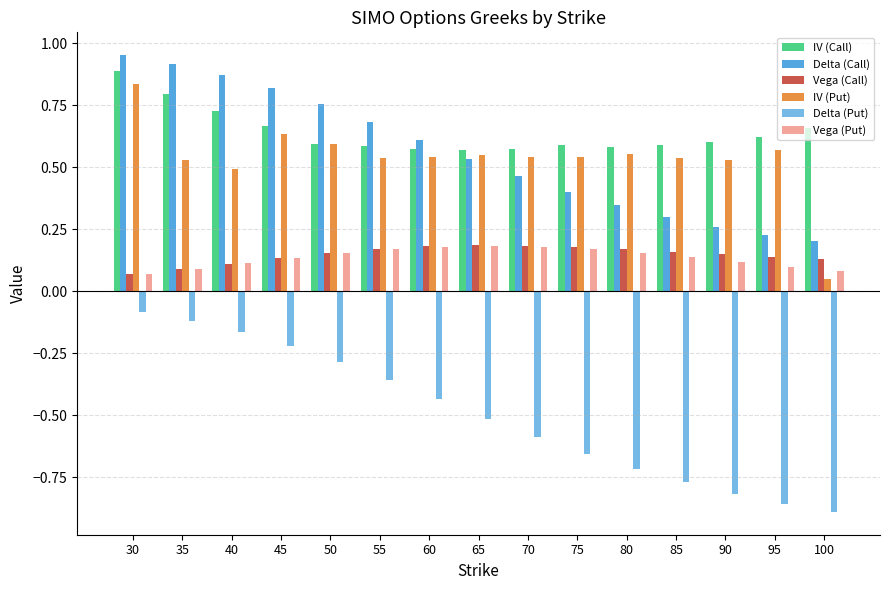

How many Vega (Put) values are between 0 and 1?

15